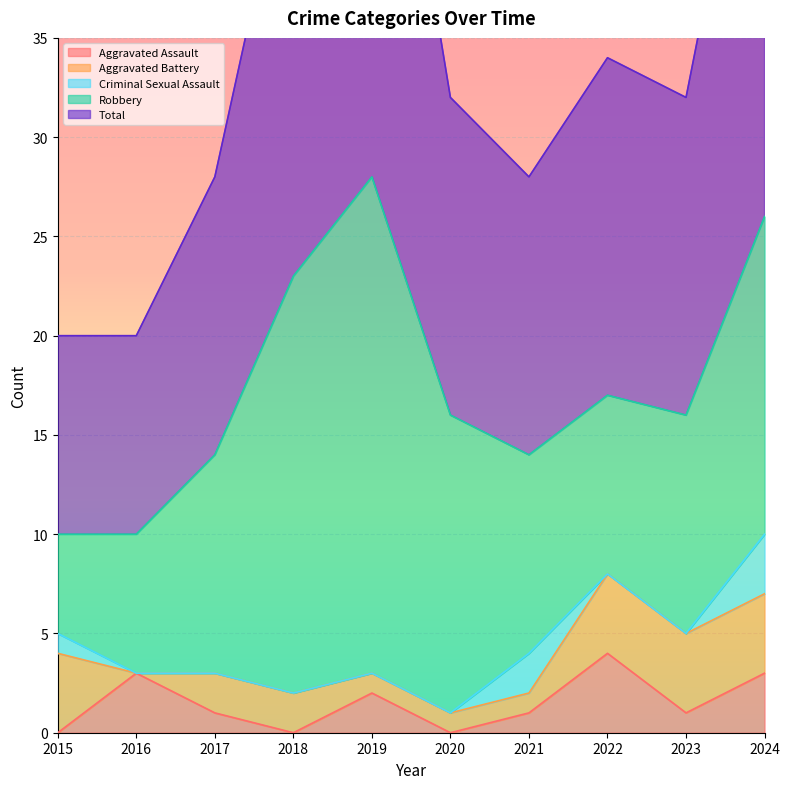

The Aggravated Assault series shows 3 at 2016. True or false?

True